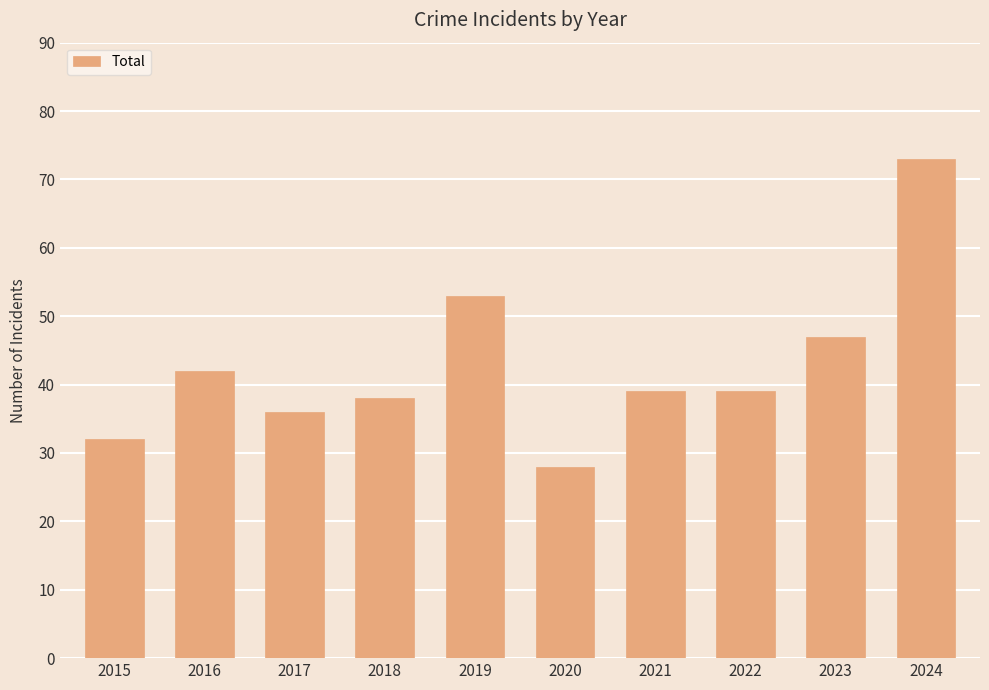

What is the ratio of the value at 2021 to the value at 2019?

0.7